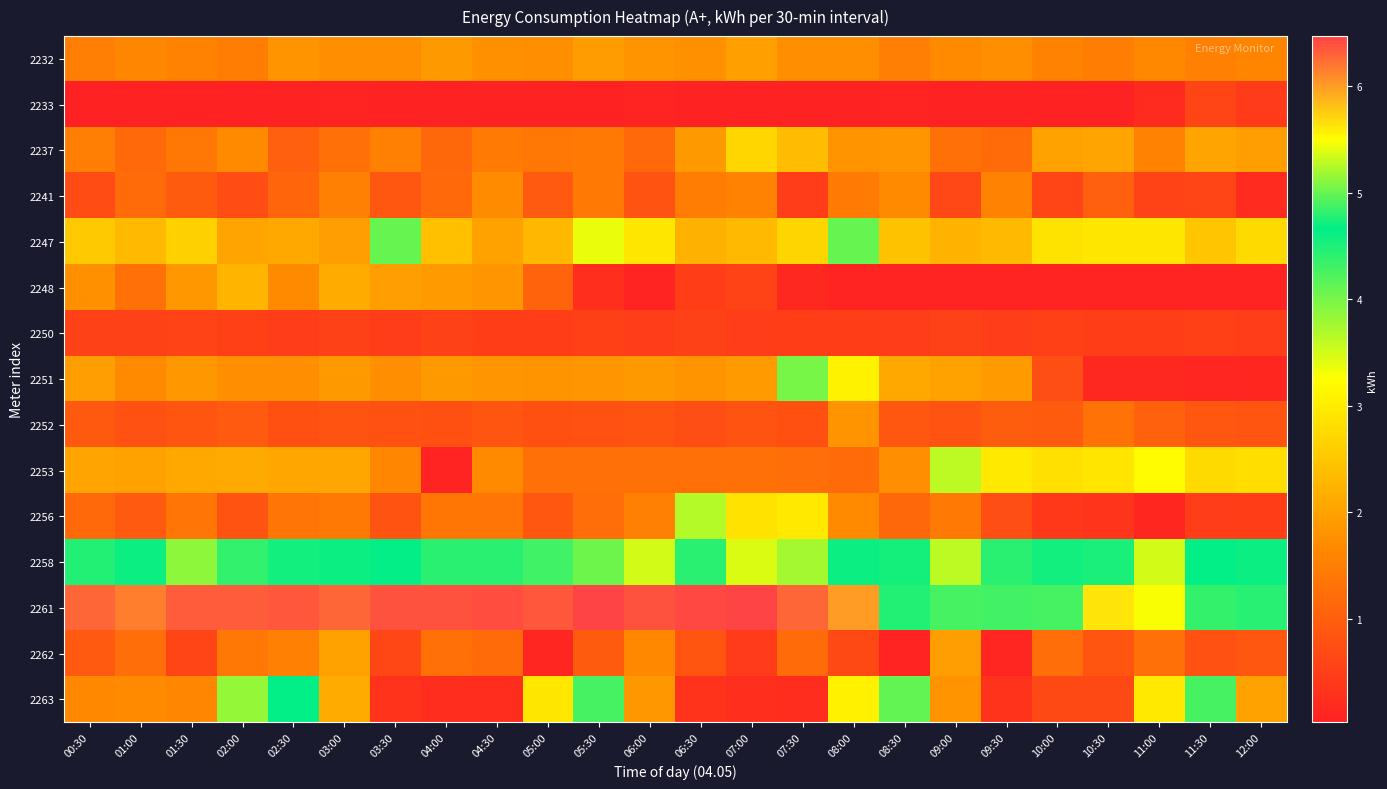

Count the number of categories in the chart.

24